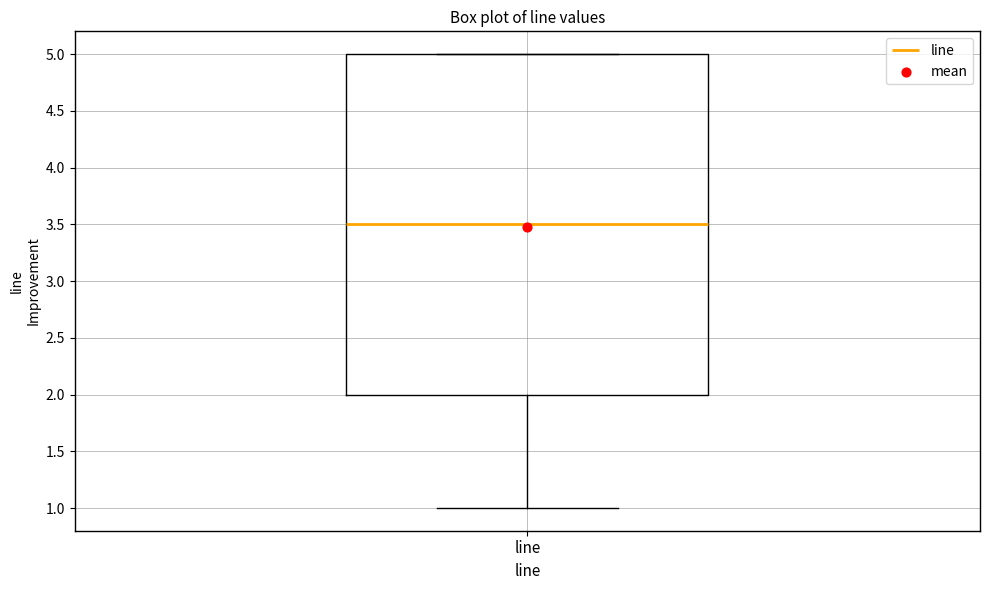

Transcribe this box plot: give where the median line is, the range the box spans, and where the two whiskers end, as read against the y-axis. The values are not printed on the chart, so give them approximately, as read against the axis.

median 3.5, box 2.0 to 5.0, whiskers 1.0 to 5.0